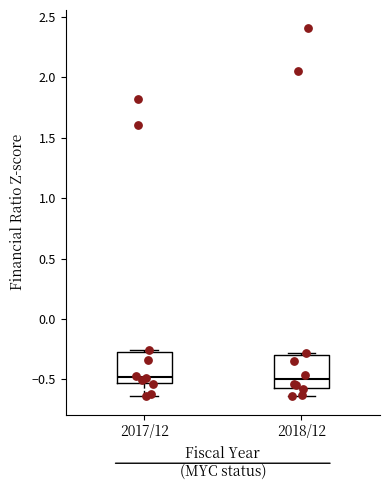

Reading left to right, transcribe this box plot: for each box, give where its median line is, the range the box spans, and where its two whiskers end, as read against the y-axis. The values are not printed on the chart, so give them approximately, as read against the axis.

2017/12: median -0.50, box -0.55 to -0.30, whiskers -0.65 to -0.25
2018/12: median -0.50, box -0.55 to -0.30, whiskers -0.65 to -0.30 (just above the box's upper edge)